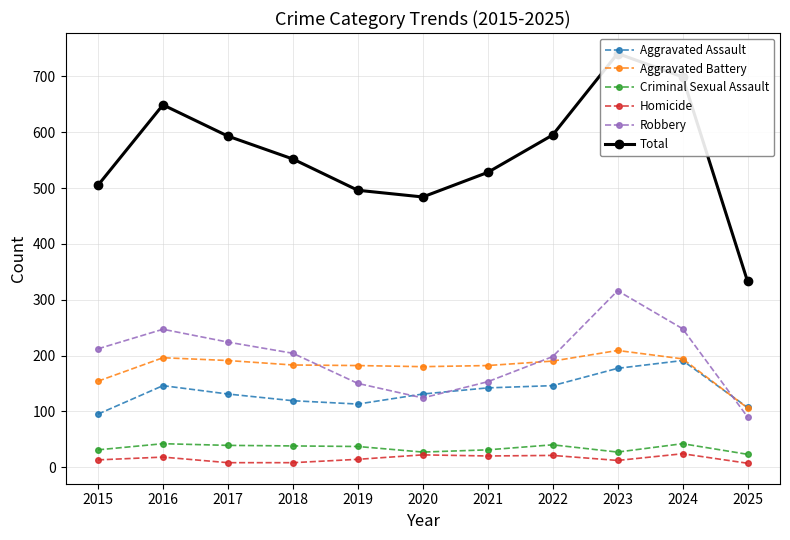

Which has a higher value, 2023 or 2025?

2023